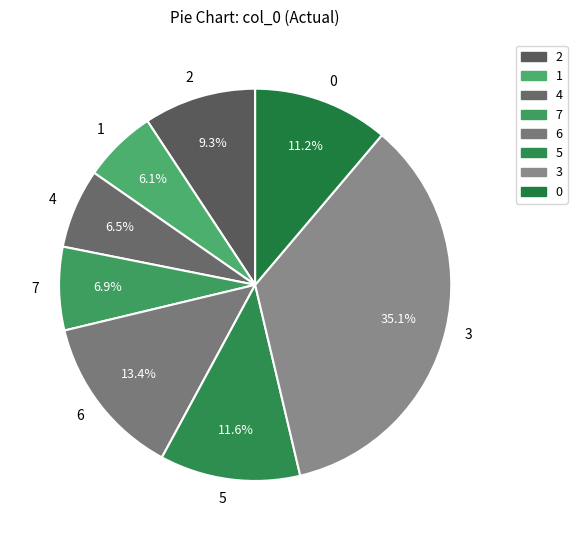

Which slice is the largest?

3